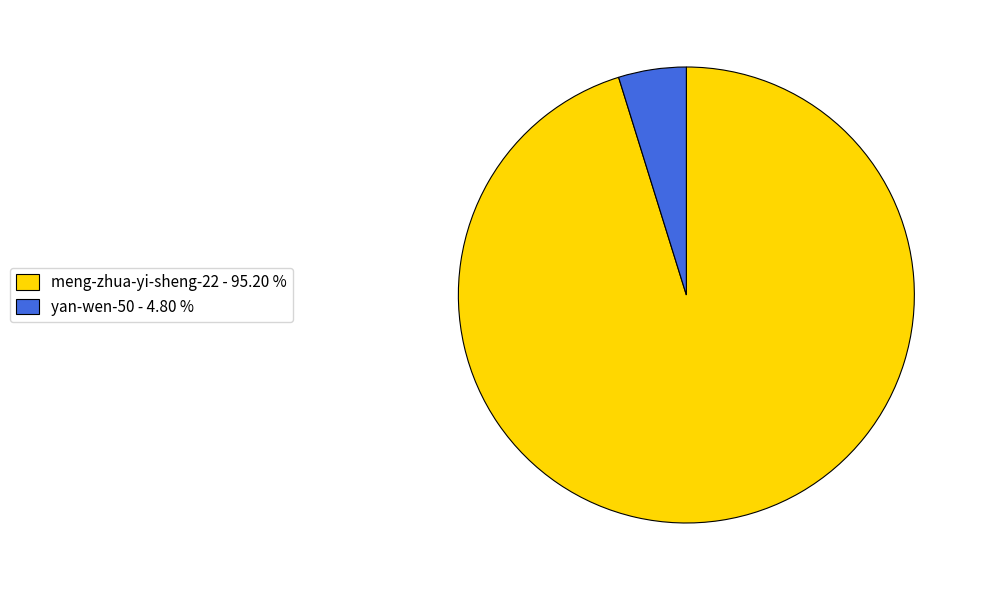

Does yan-wen-50 - 4.80 % account for over 50% of the chart?

No